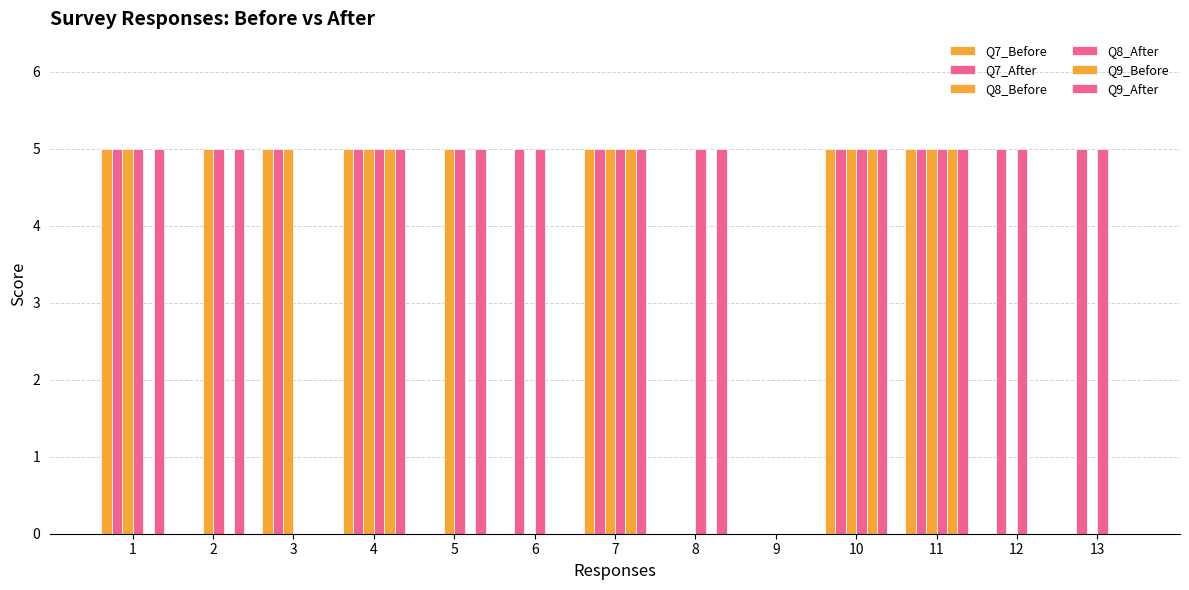

At 4, list the series in order from largest to smallest.

Q7_Before, Q7_After, Q8_Before, Q8_After, Q9_Before, Q9_After